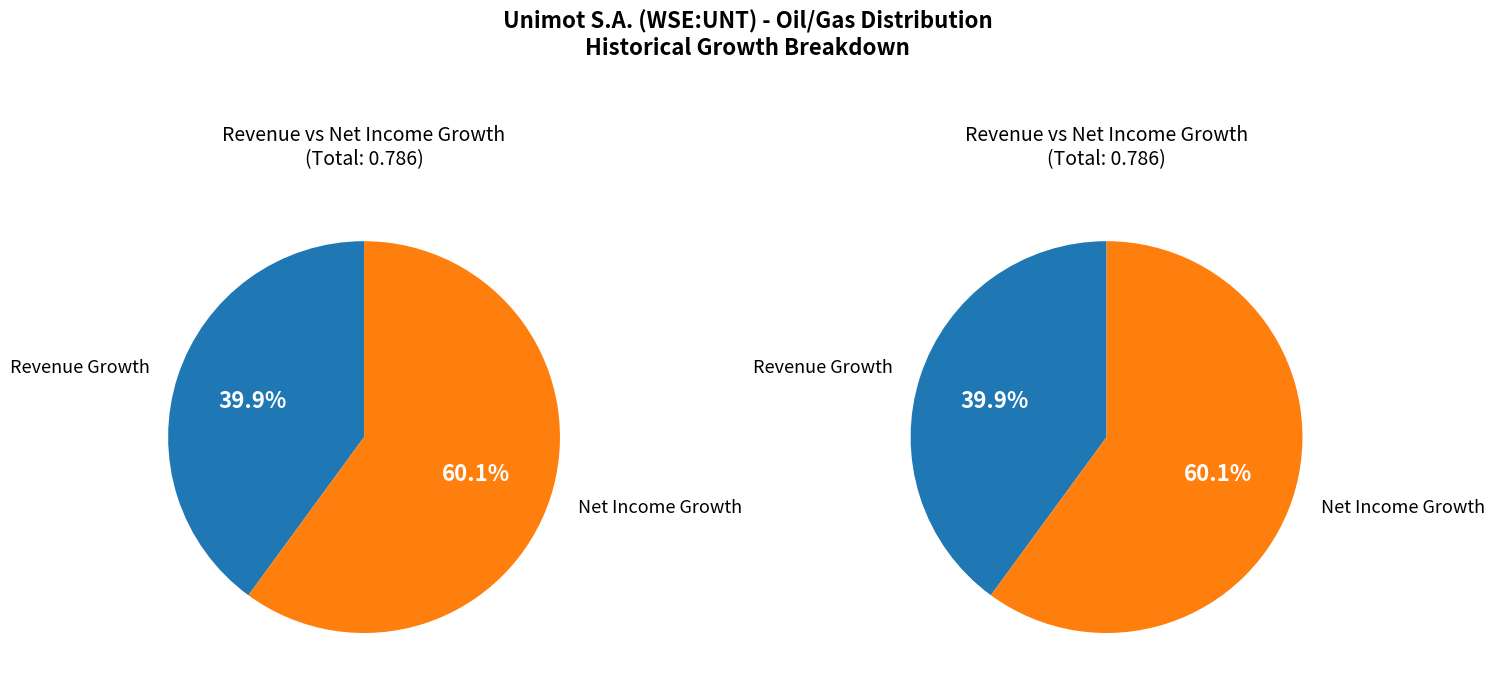

What is the change in value from historical_growth_revenue_last_5_years to historical_growth_net_income_last_5_years?

+0.2